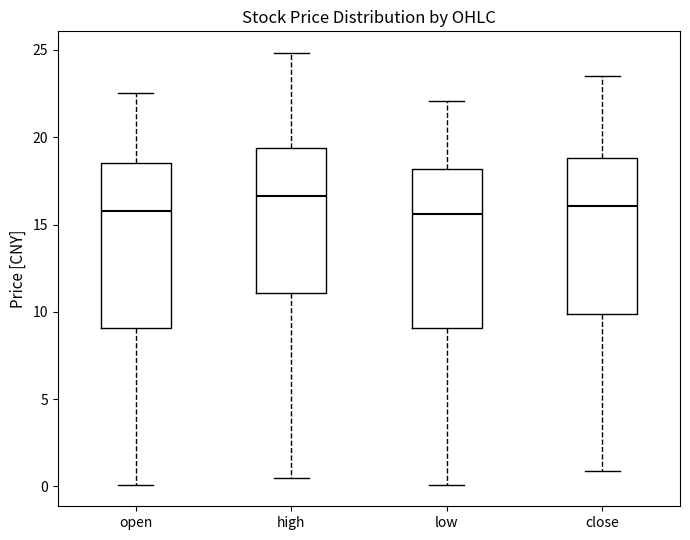

Where does the lower whisker of the box for low end on the y-axis? The values are not printed on the chart, so give them approximately, as read against the axis.

0.0